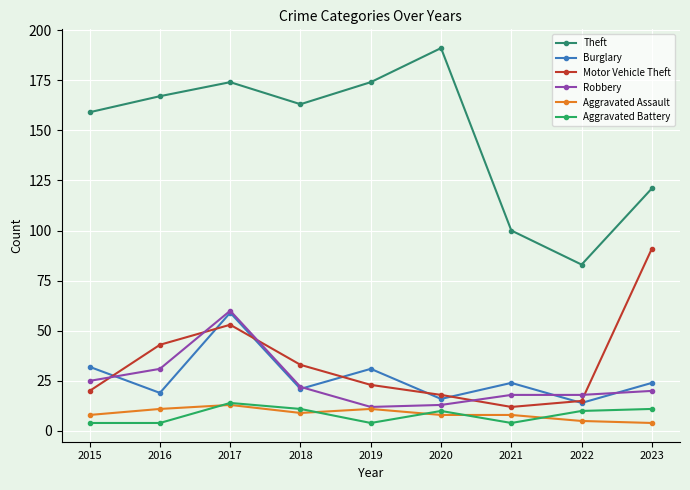

True or false: Aggravated Battery and Motor Vehicle Theft intersect in this chart.

False